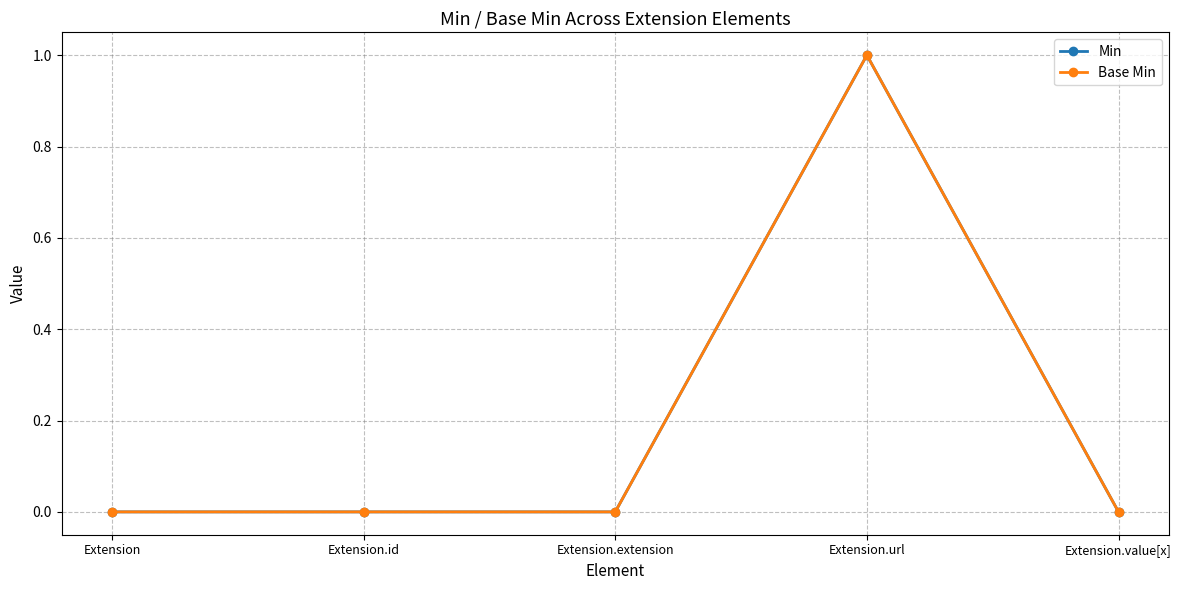

Is this an area chart (filled region under the line)?

No